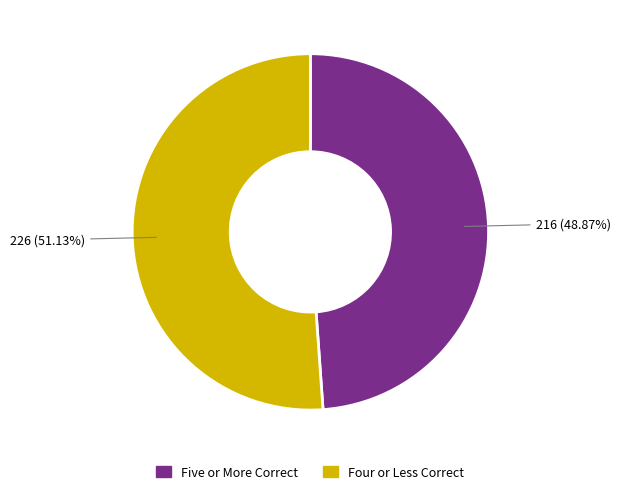

Does any single category account for the majority?

Yes